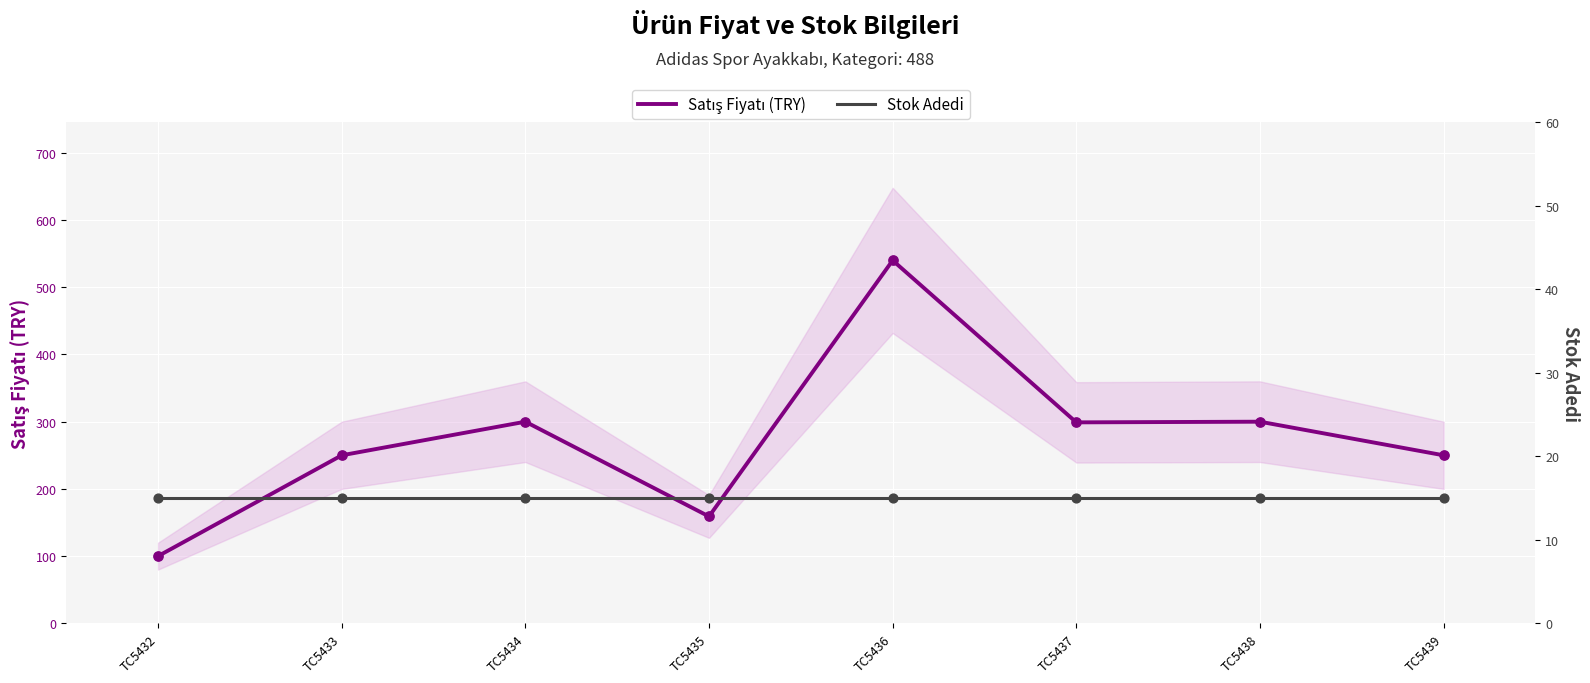

At how many categories does at least one series exceed 459?

1